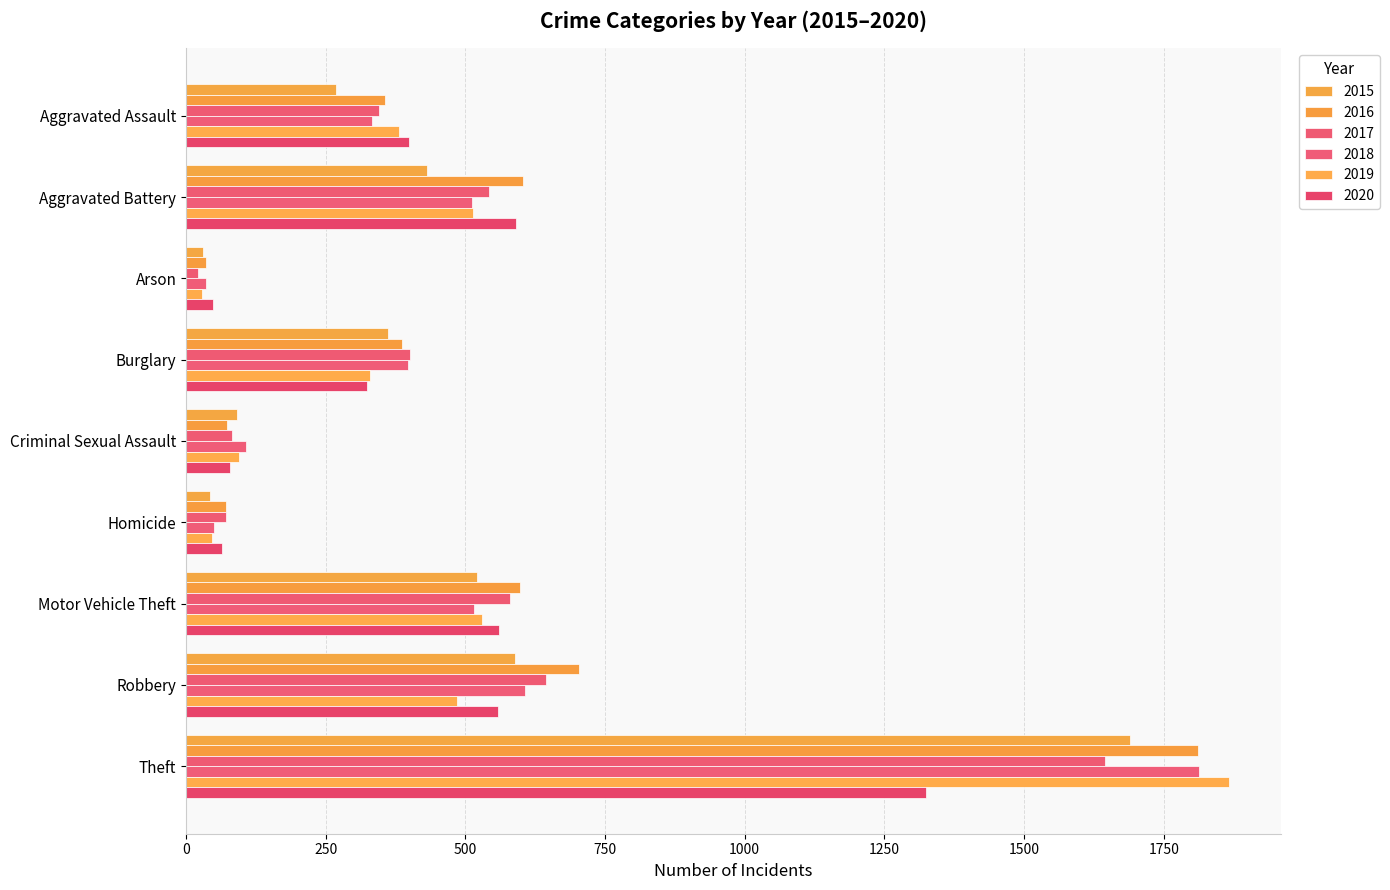

Which series has the largest total across all categories?

2016